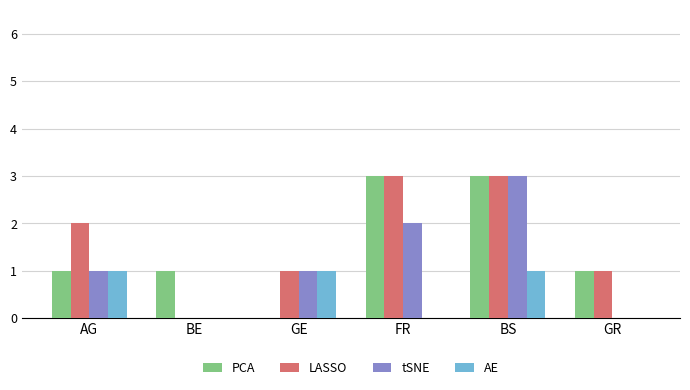

The PCA series shows 2 at AG. True or false?

False